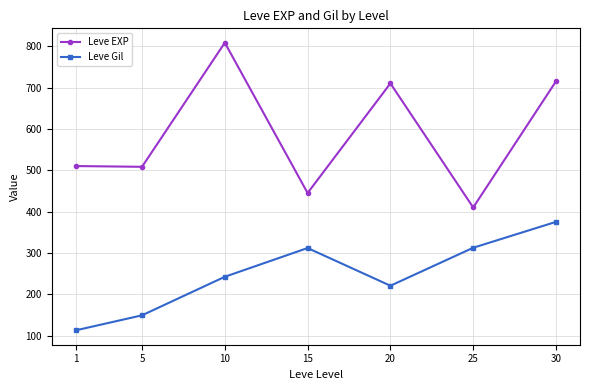

The value of Leve EXP at 30 is 715.0. True or false?

True